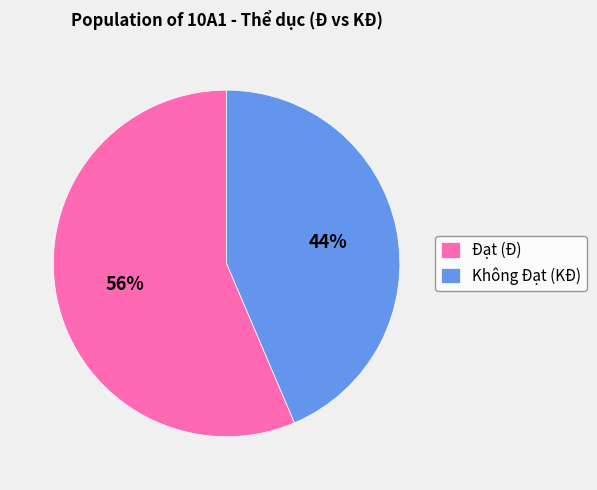

Which slice is the largest?

Đạt (Đ)